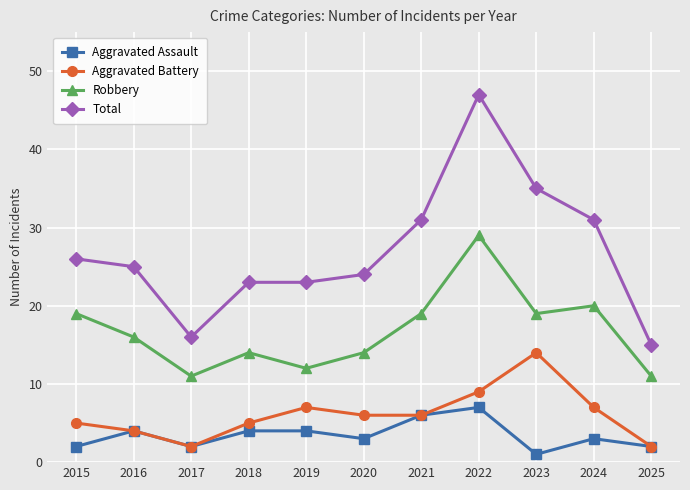

True or false: Aggravated Battery and Robbery intersect in this chart.

False